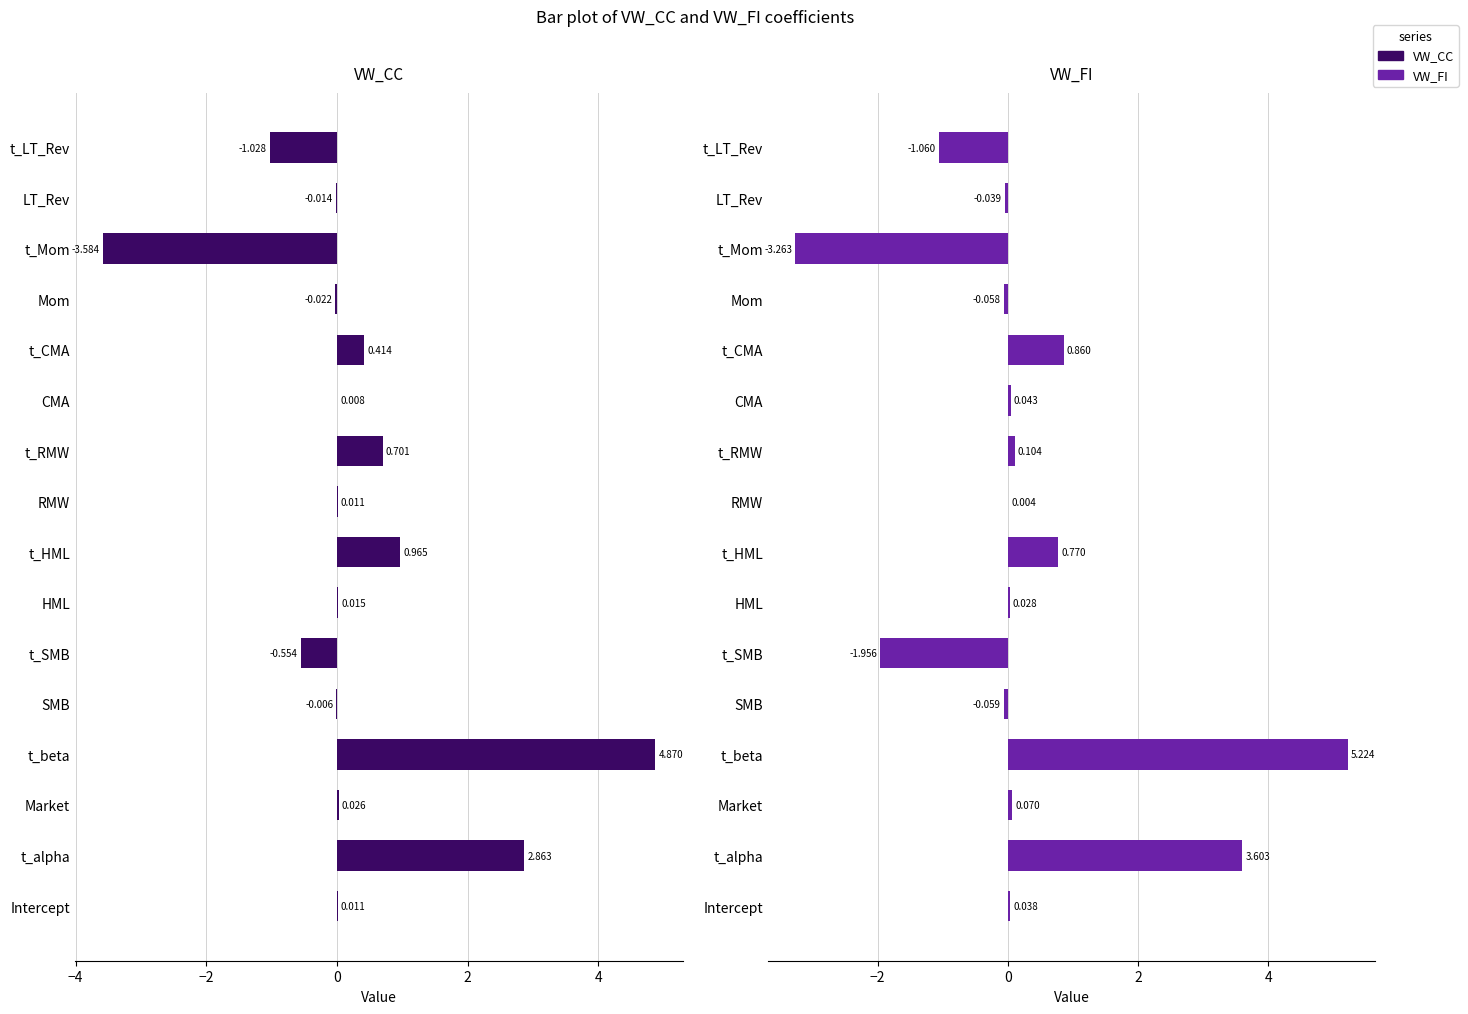

Between t_CMA and t_LT_Rev, which series saw the biggest shift?

VW_FI